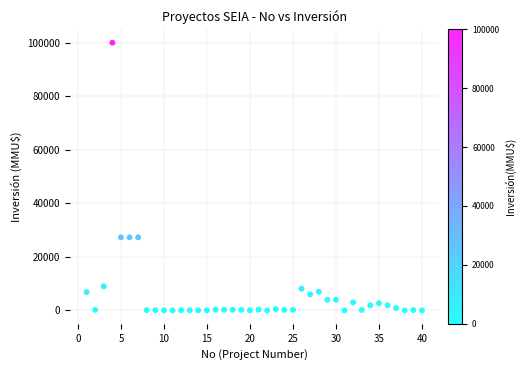

What is the range of Y values (max minus min)?

100000